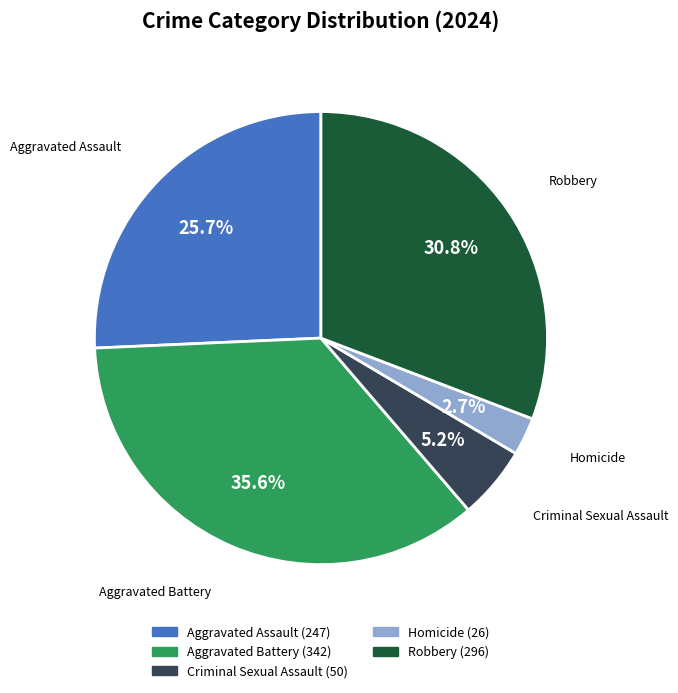

Is it true that Homicide is 3% of the pie?

True